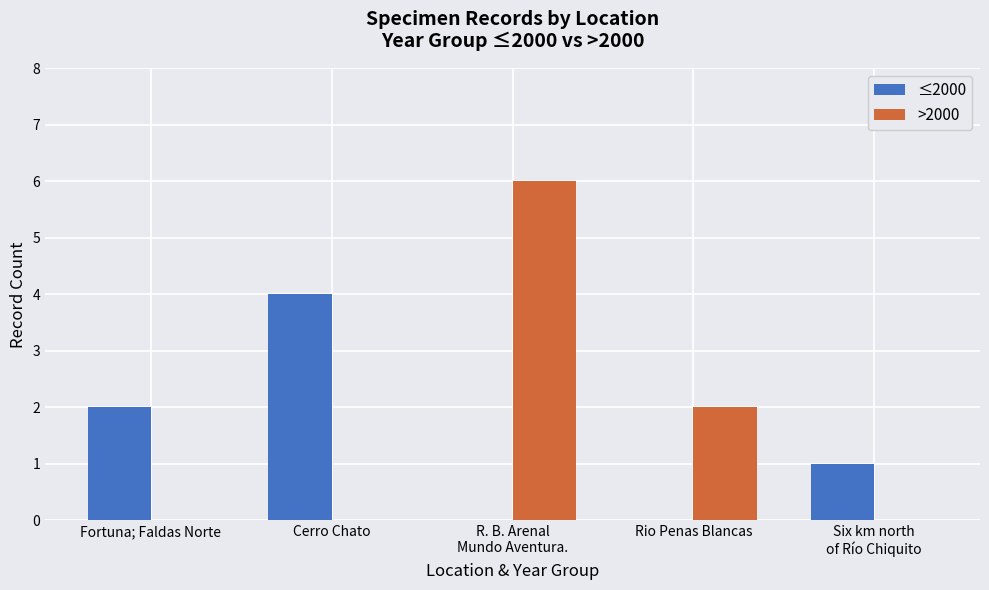

Is it true that ≤2000 equals 2 at Fortuna; Faldas Norte?

True